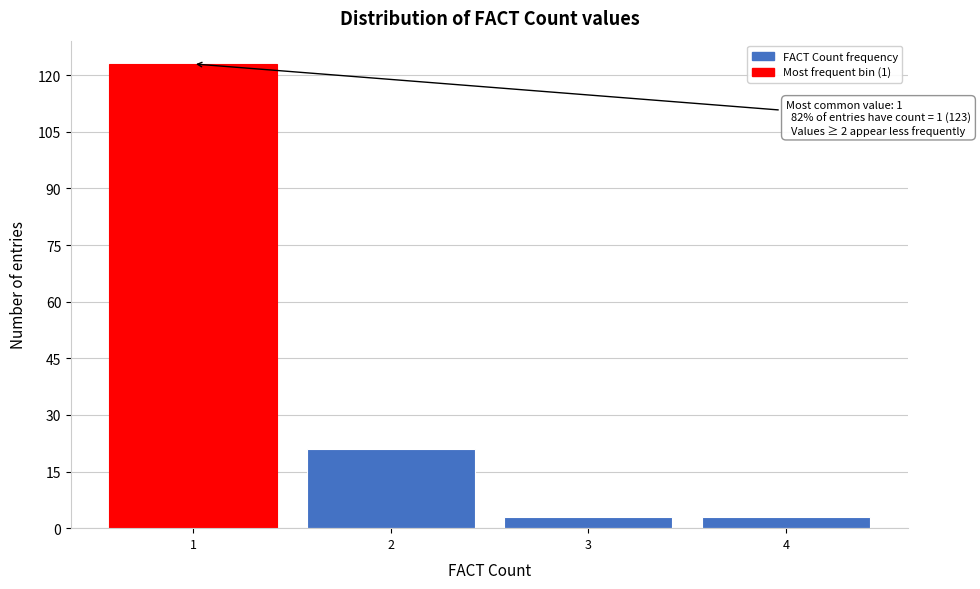

Reading right to left, extract all data points from this chart.

4=3	3=3	2=21	1=123